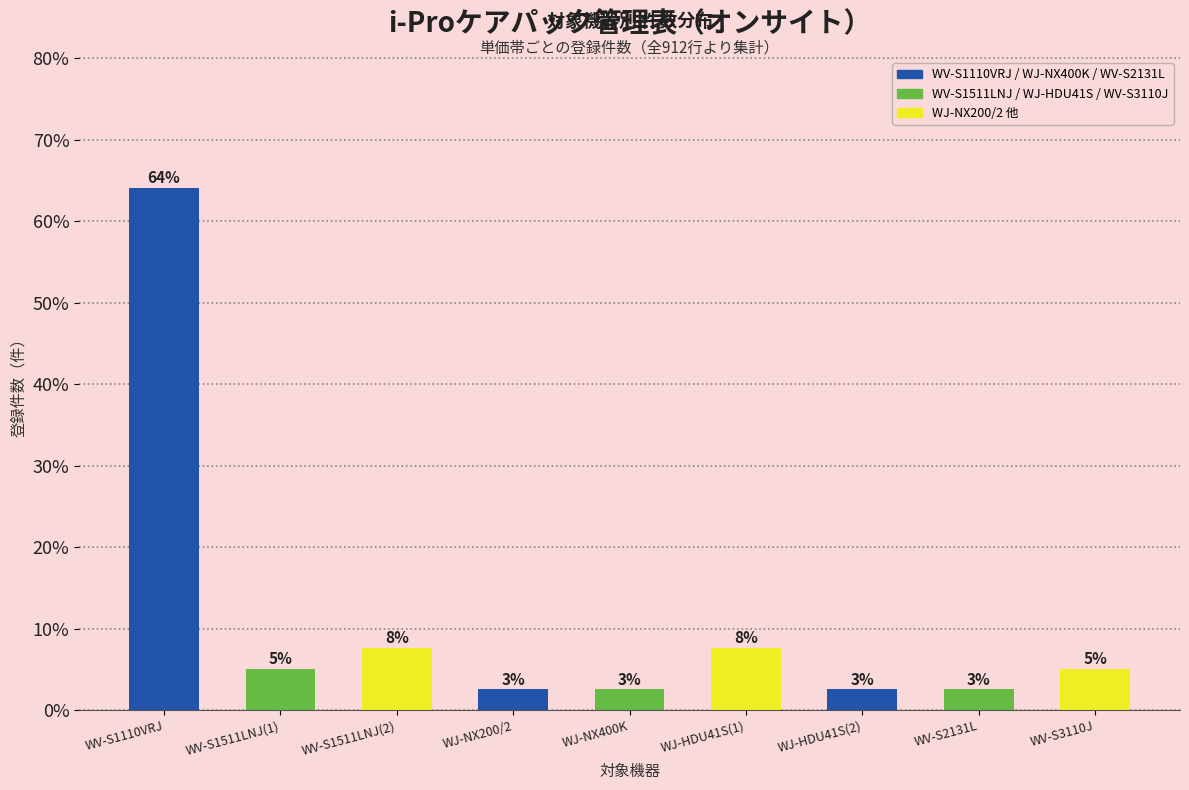

What is the maximum value shown in the chart?

0.6